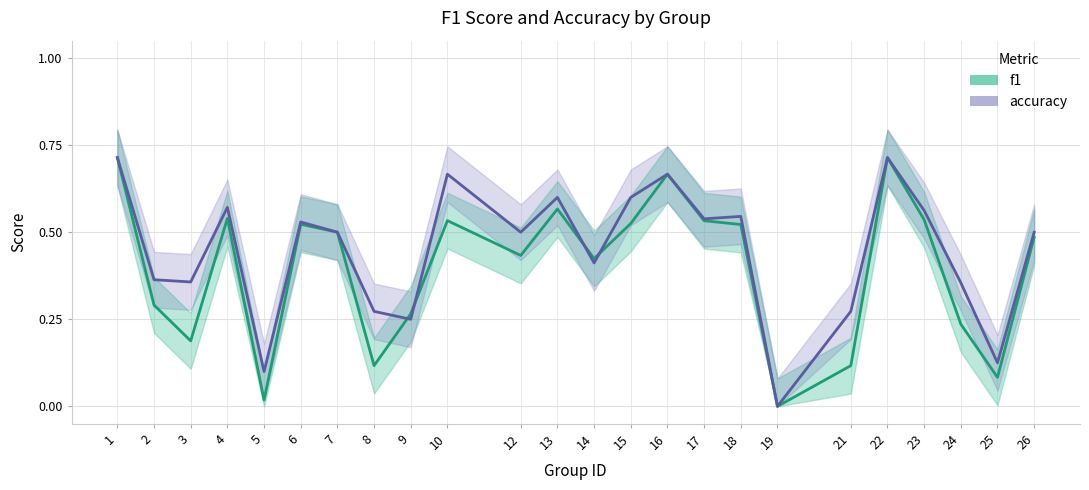

How many interior local peaks does the f1 series have?

6